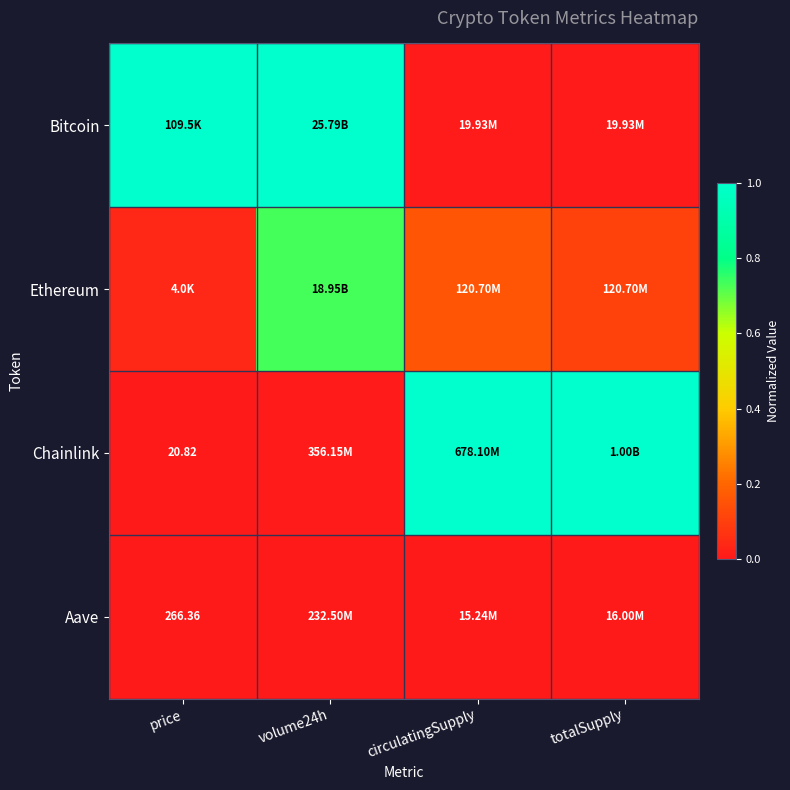

What is the difference between the Chainlink values at volume24h and circulatingSupply?

1.0